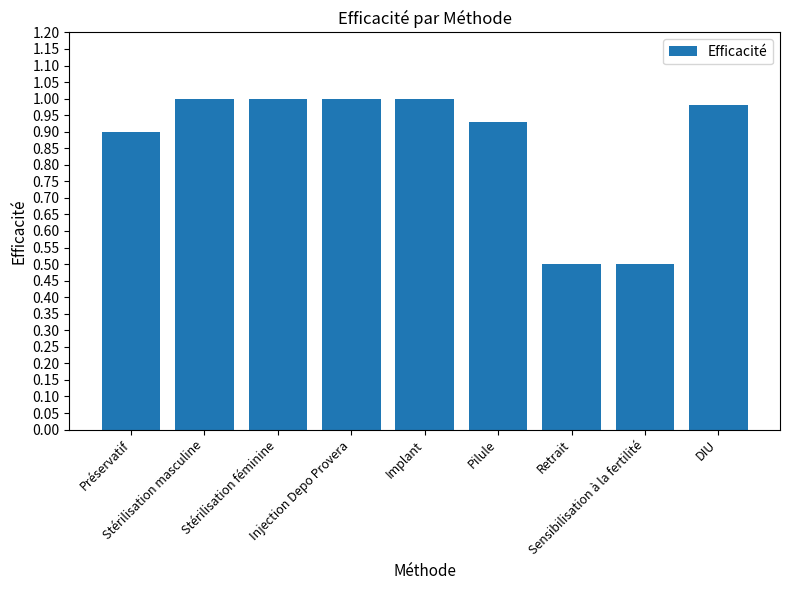

True or false: the data shows 1.0 at DIU.

True